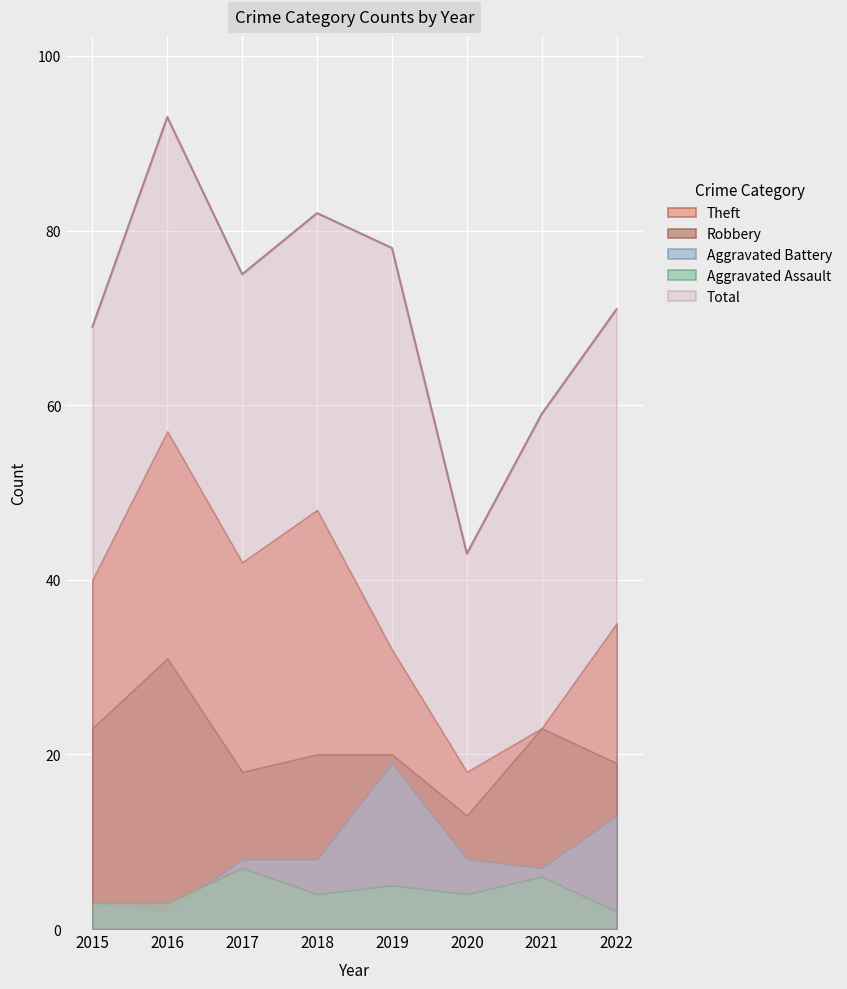

At which label does Robbery first exceed 20?

2015